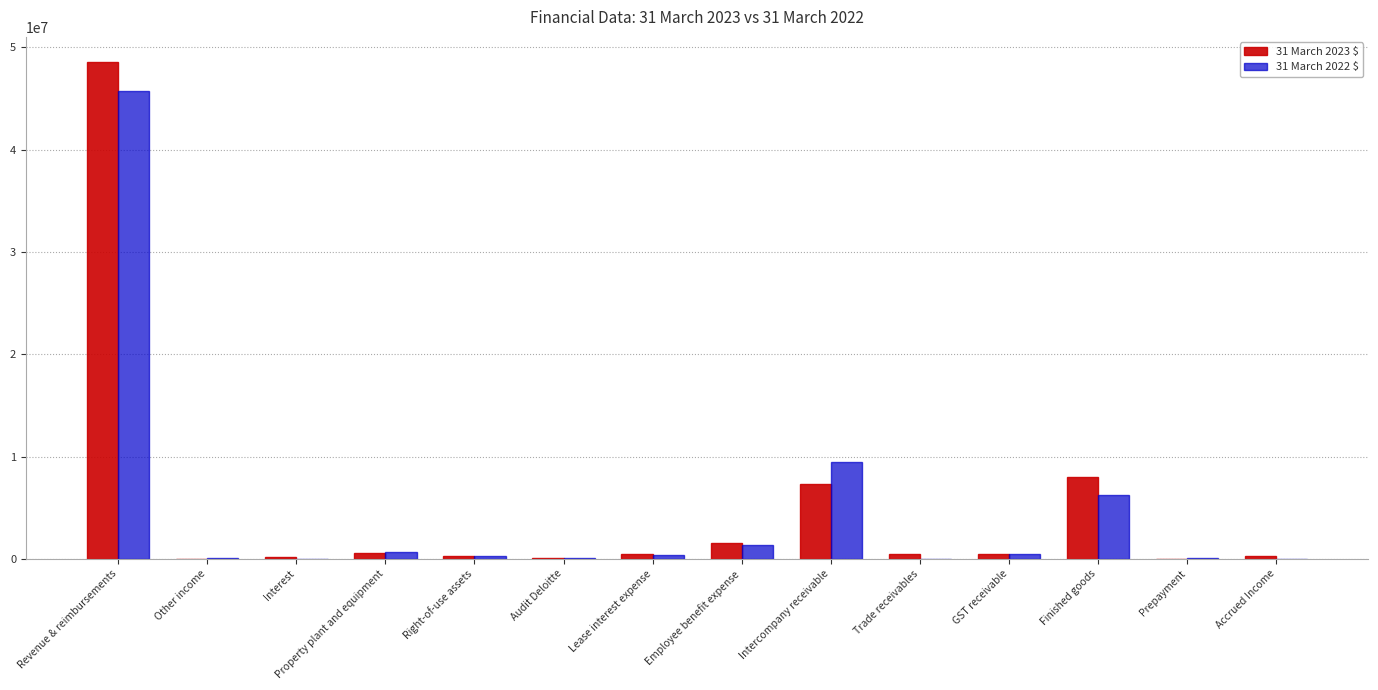

What is the average value of the 31 March 2022 $ series?

4626111